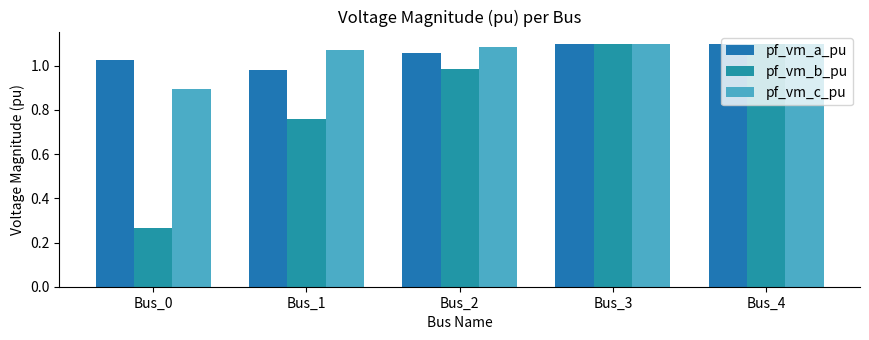

Reading left to right, list all the values displayed in this chart.

pf_vm_a_pu: 1.0	1.0	1.1	1.1	1.1
pf_vm_b_pu: 0.3	0.8	1.0	1.1	1.1
pf_vm_c_pu: 0.9	1.1	1.1	1.1	1.1